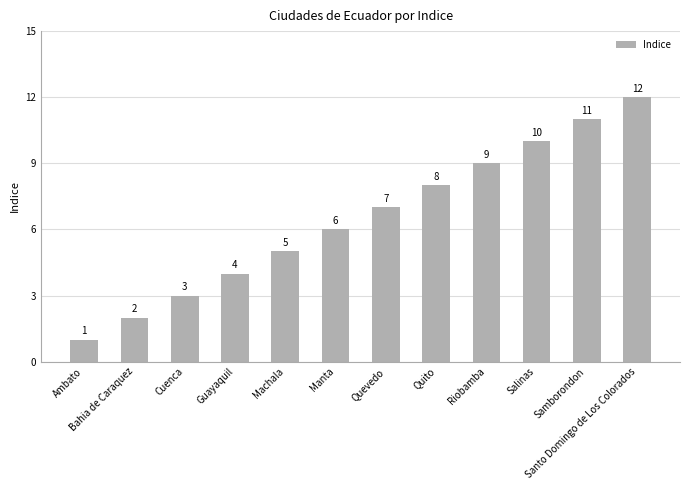

How many bars are there in total?

12